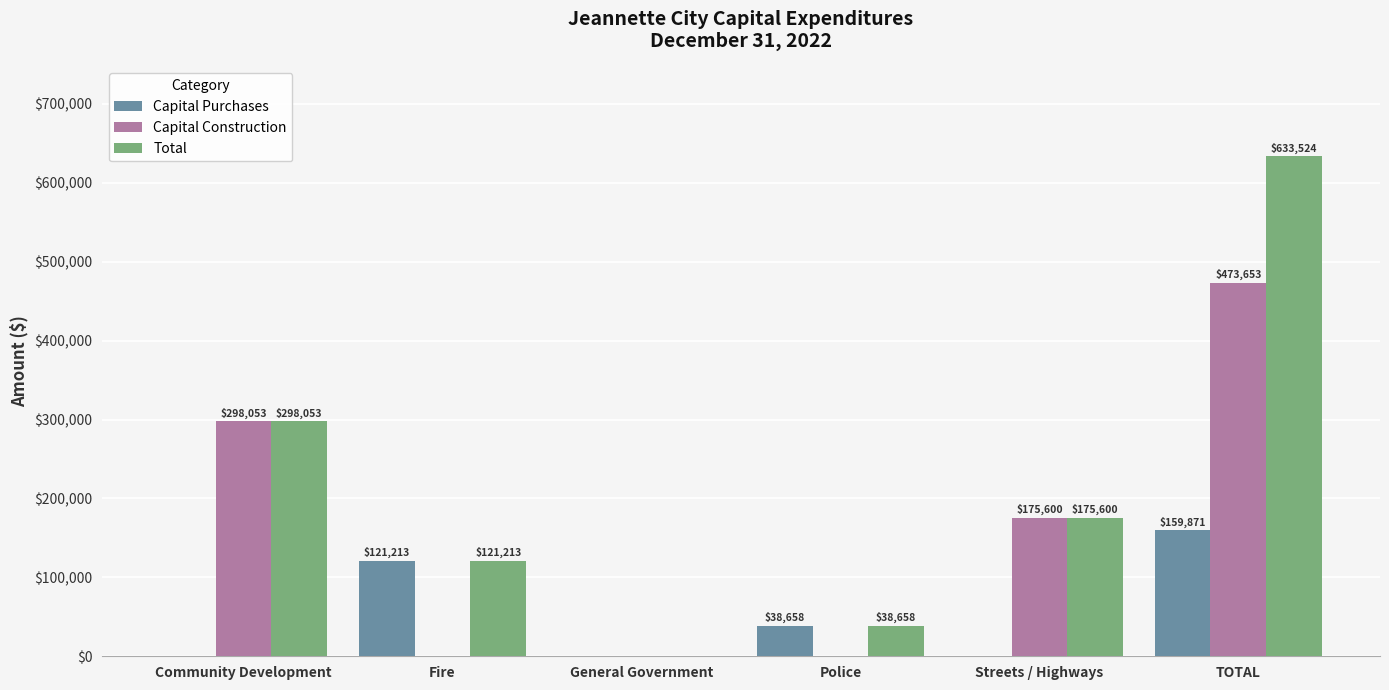

The Capital Construction series shows 651772 at TOTAL. True or false?

False